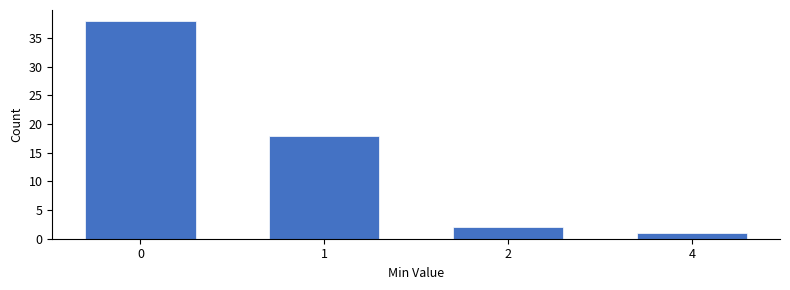

Reading right to left, what are all the values shown in this chart?

4=1	2=2	1=18	0=38